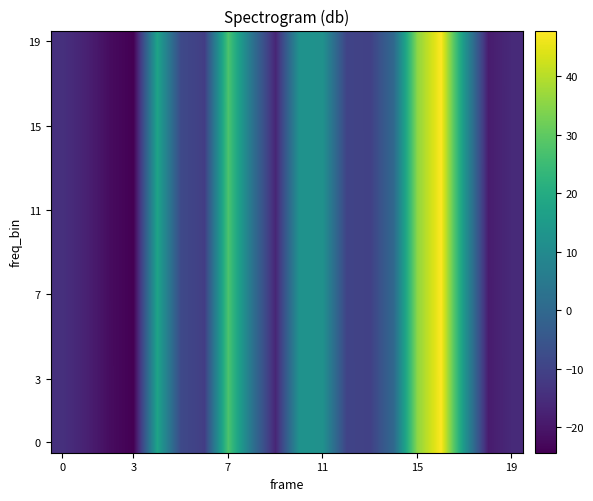

At which category is the sum across all series the highest?

16